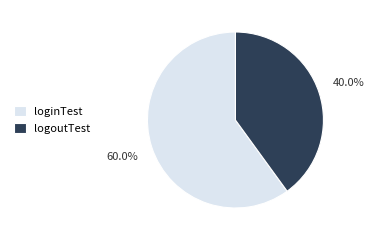

How many segments does this pie chart have?

2